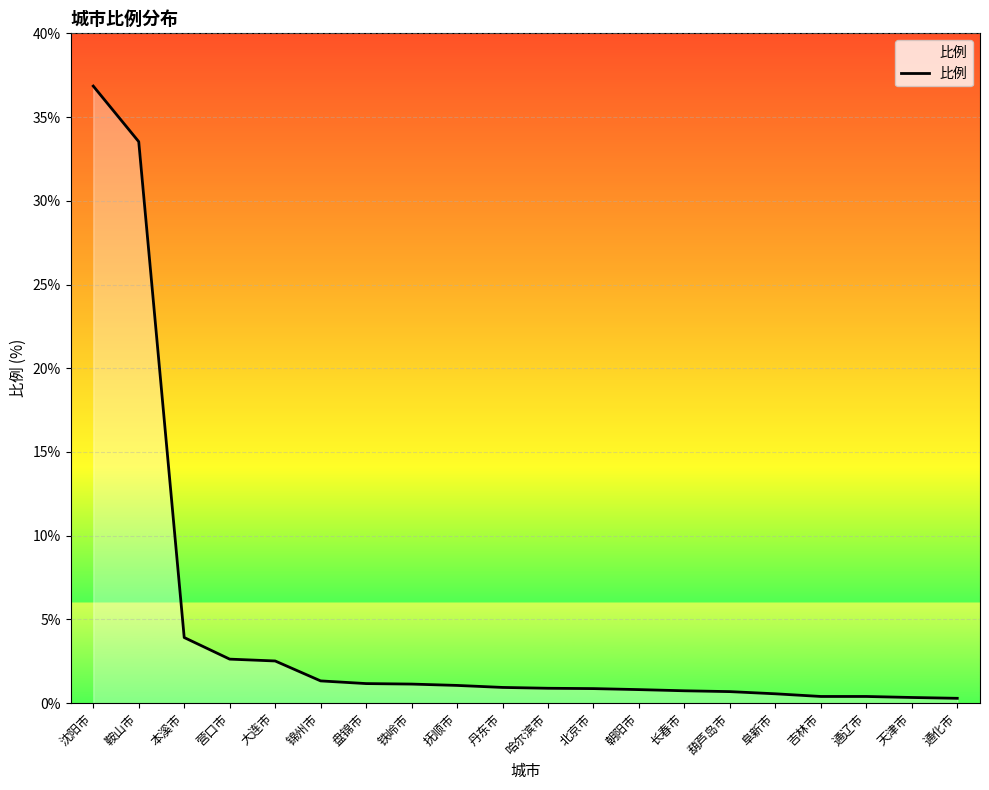

What is the difference between the maximum and minimum values?

36.6